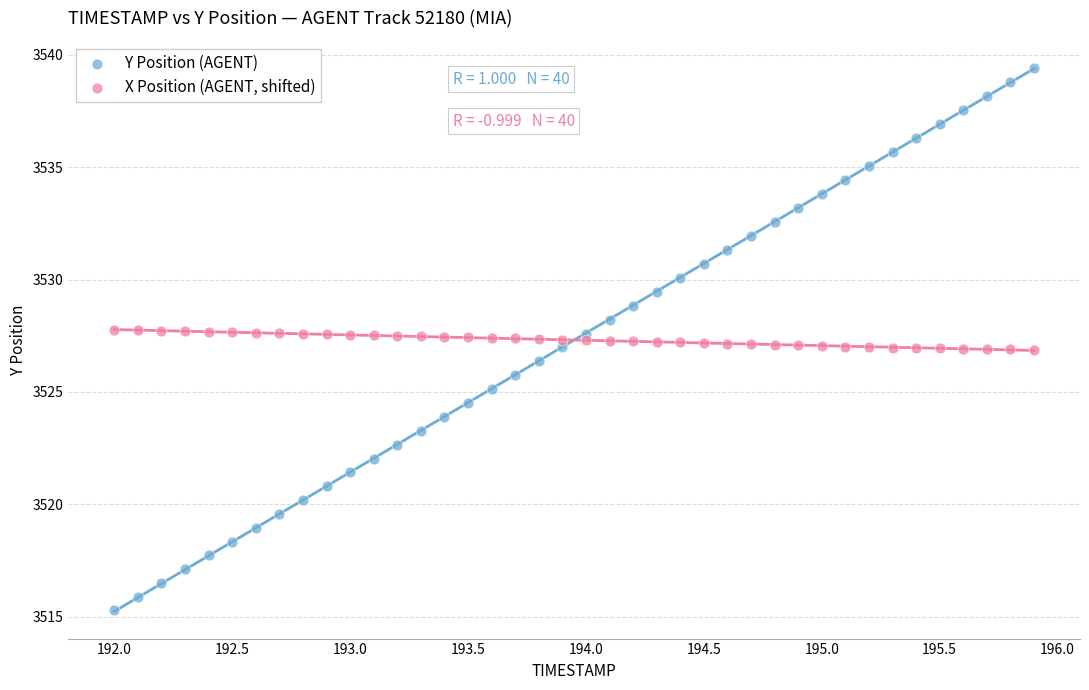

Which series contains the lowest Y value?

Y Position (AGENT)